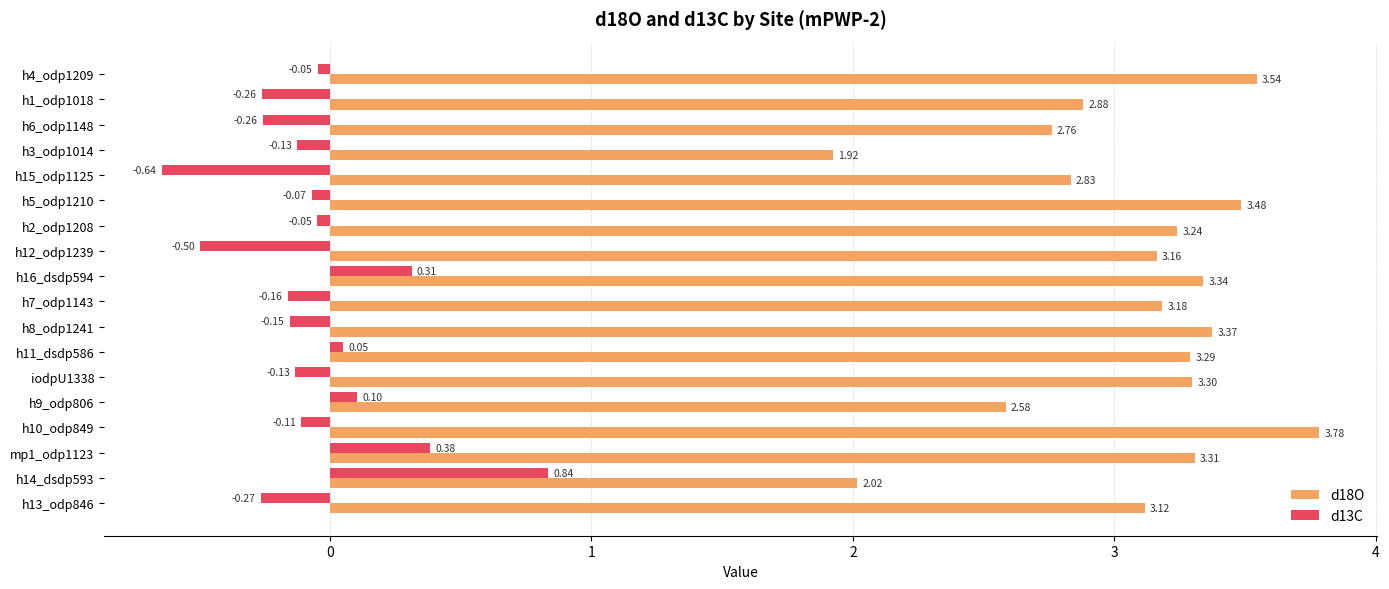

What is the sum of the d18O values at h10_odp849 and h7_odp1143?

7.0